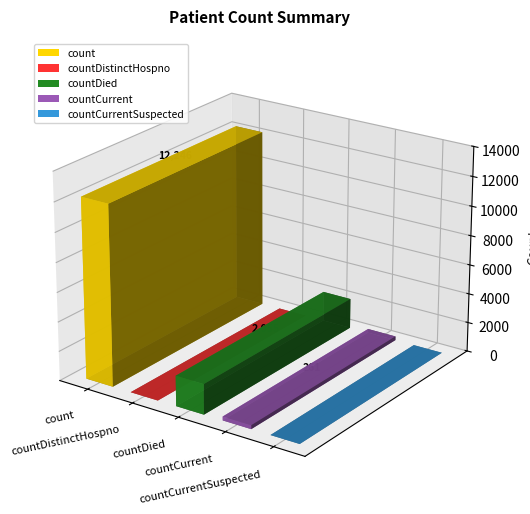

How many bars are there in total?

5